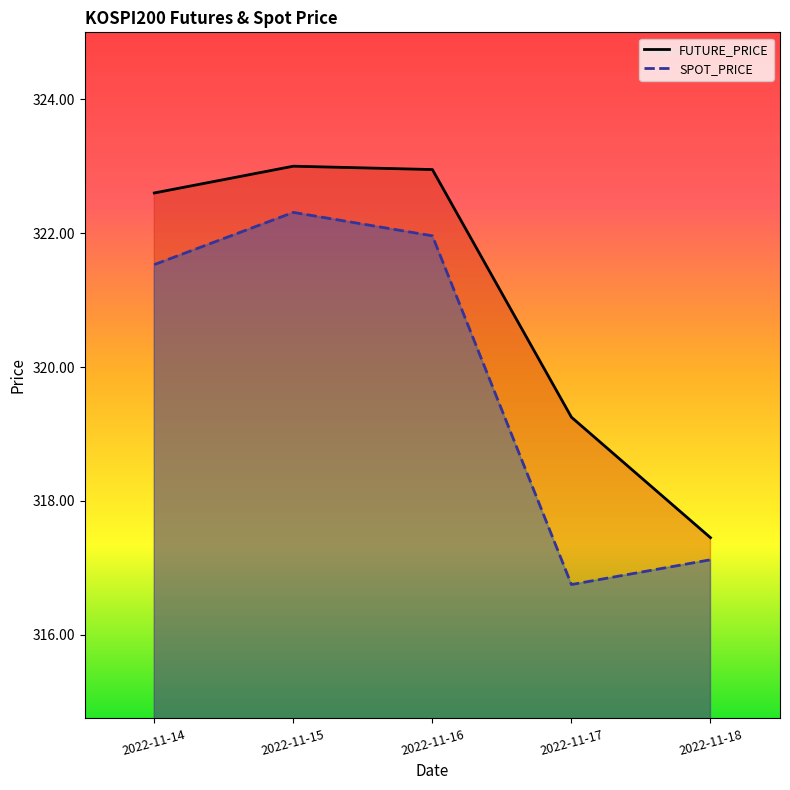

How many categories are shown in the chart?

5